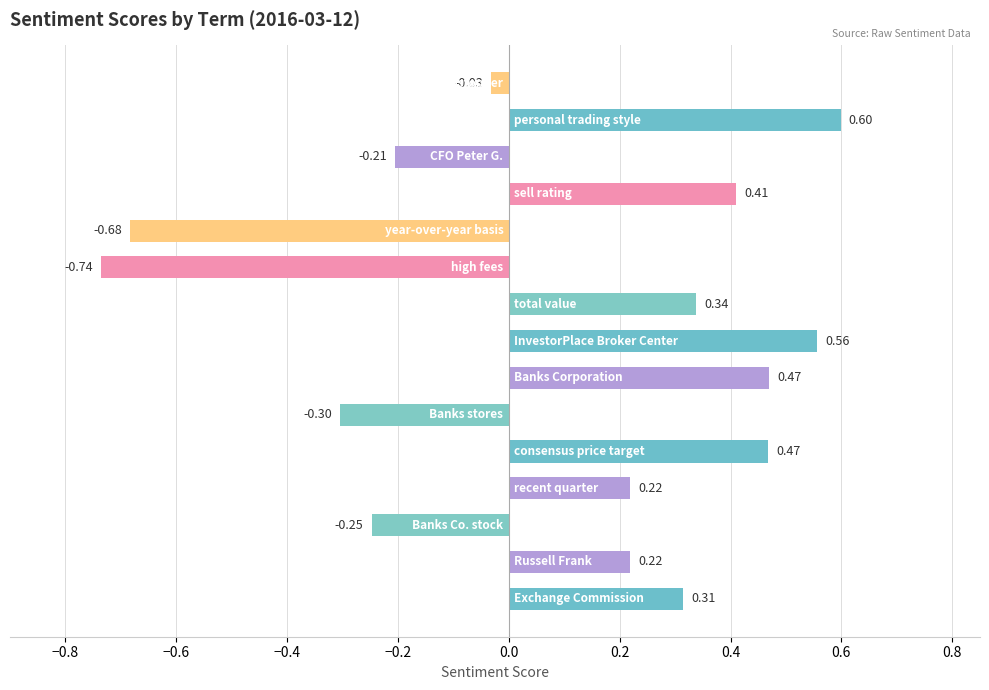

What is the difference between the second highest and second lowest values?

1.2